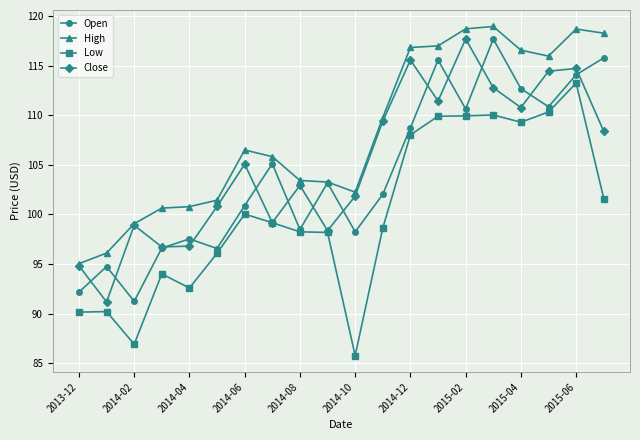

How many interior local valleys does the Close series have?

6